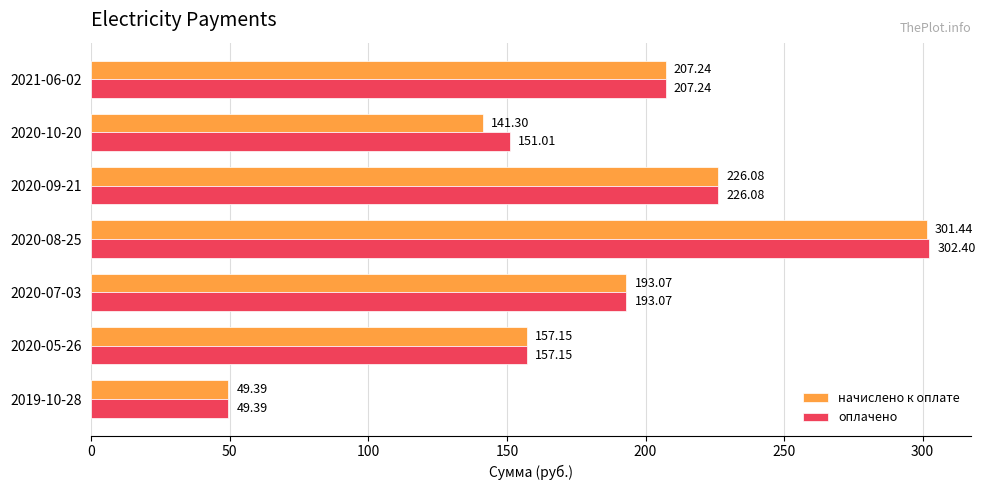

Rank the series by their average value, from highest to lowest.

оплачено, начислено к оплате